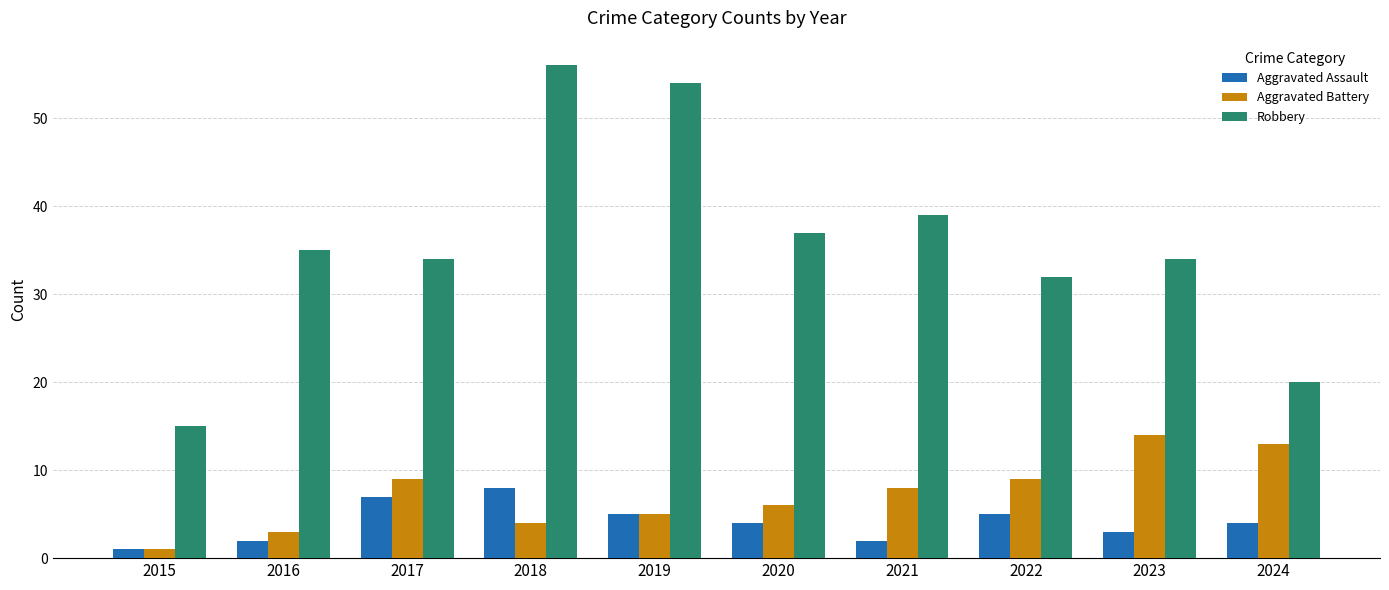

What is the approximate value of Aggravated Assault at 2024?

4